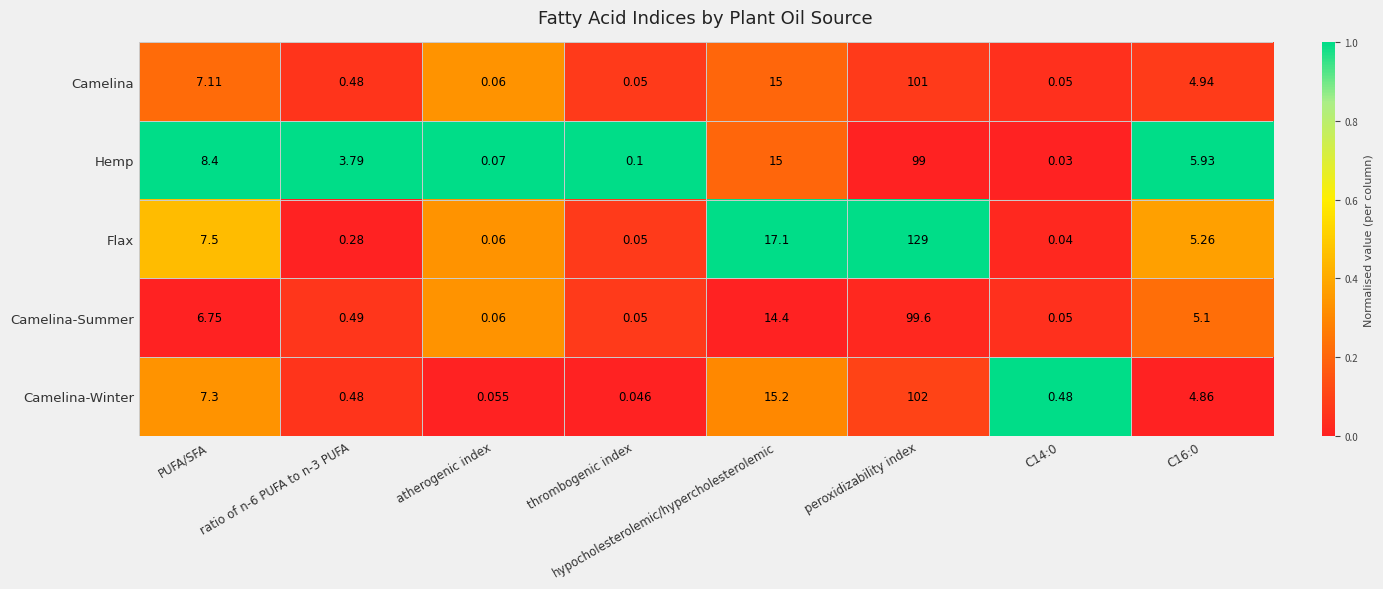

Count the number of categories in the chart.

8